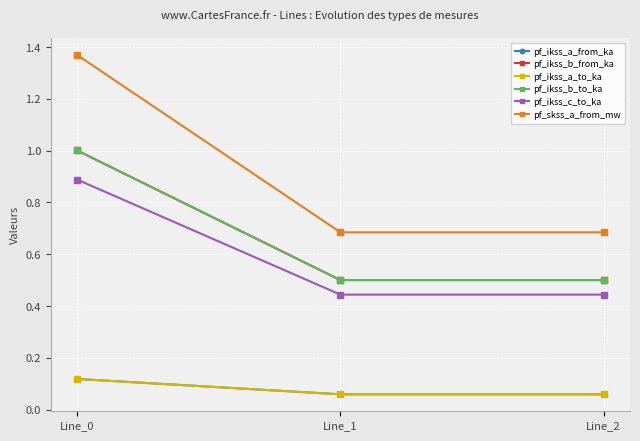

How many lines are shown in the chart?

6